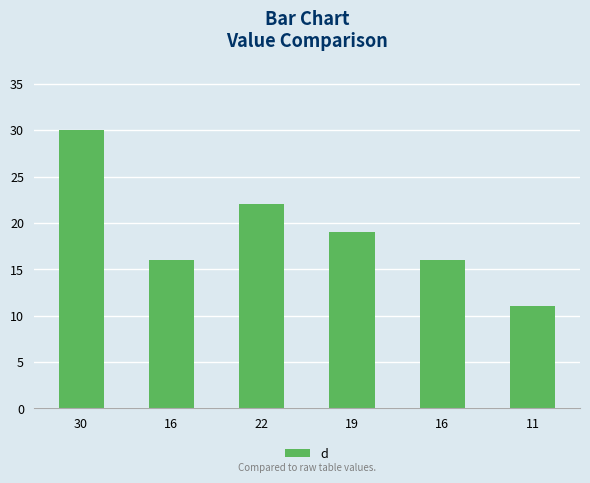

The value at 30 is 30. True or false?

True